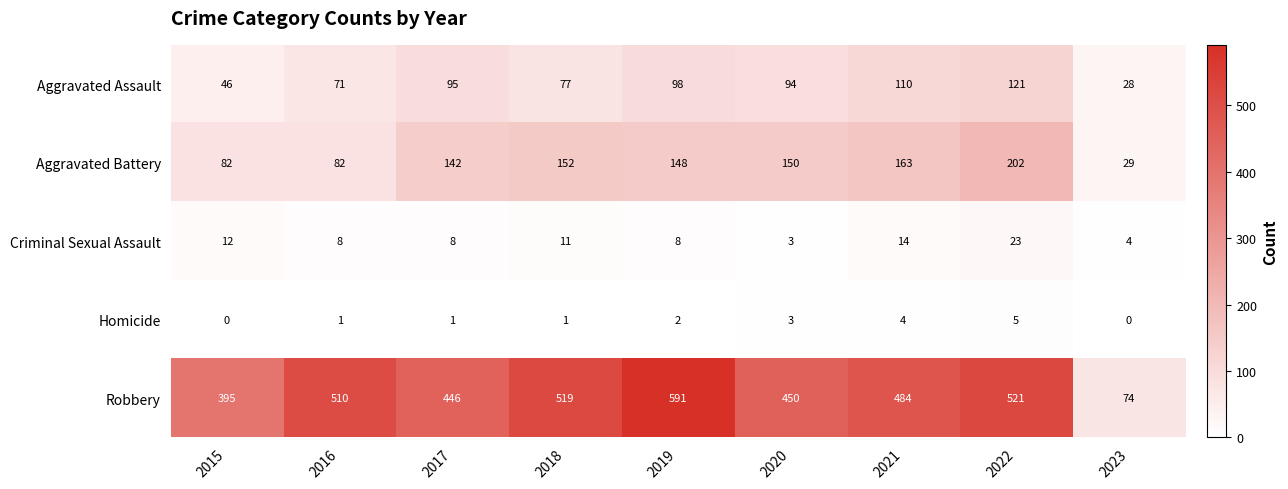

True or false: Homicide has a value of 3 at 2023.

False